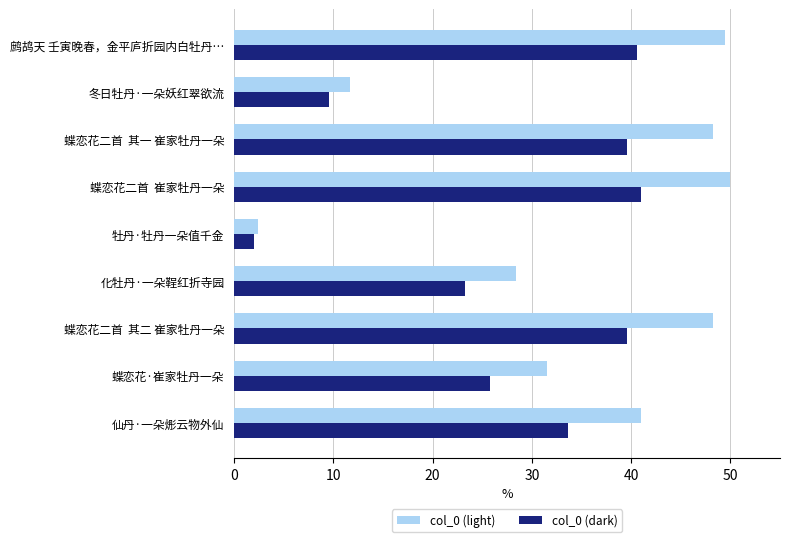

How many values in the col_0 (dark) series exceed 33?

5